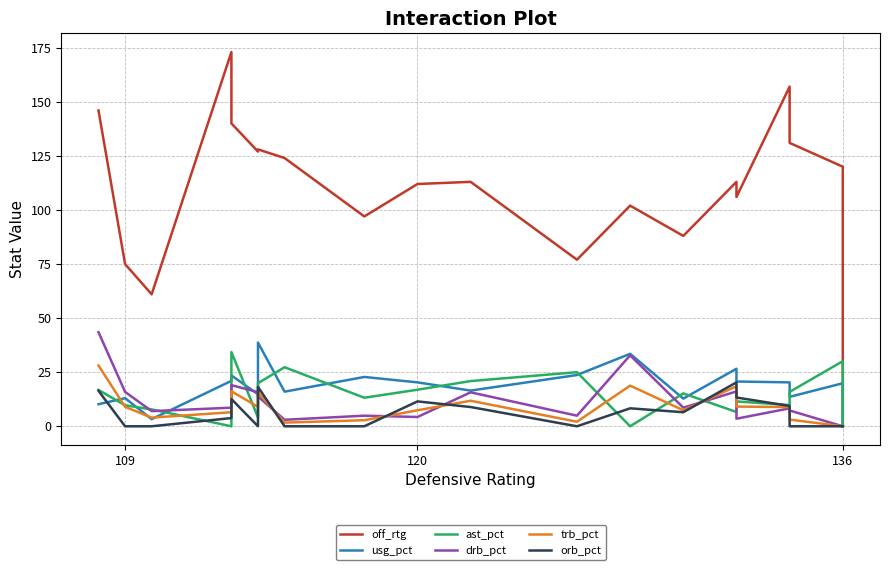

What is the average value of the orb_pct series?

6.5